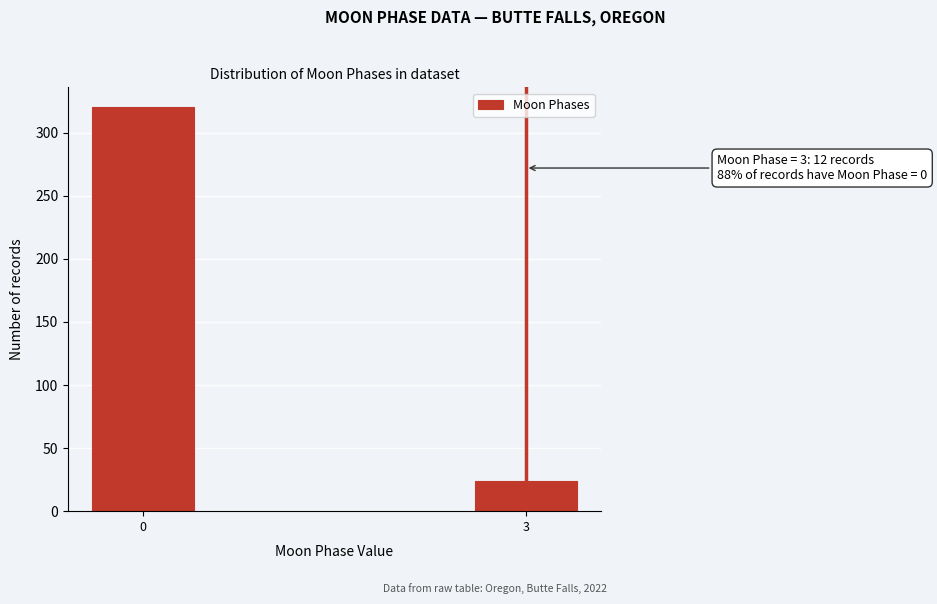

Reading right to left, what are all the values shown in this chart?

24	320